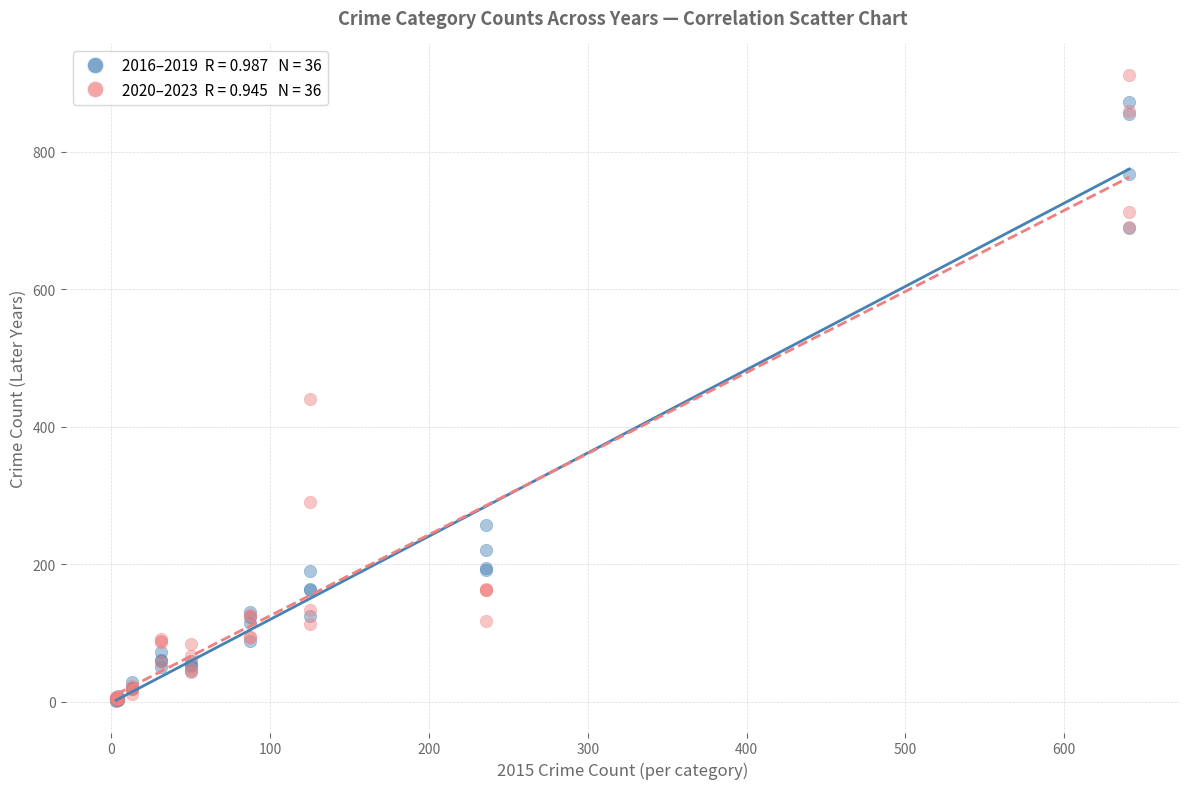

Across all series, what Y value is closest to 456?

440